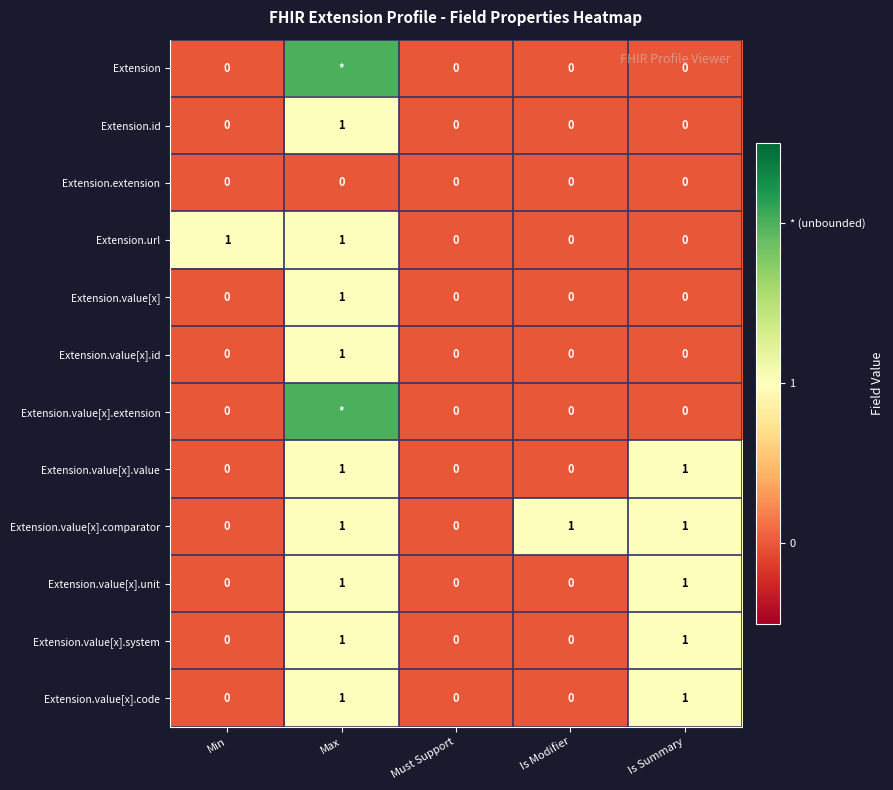

Is it true that Extension.id equals 1 at Must Support?

False